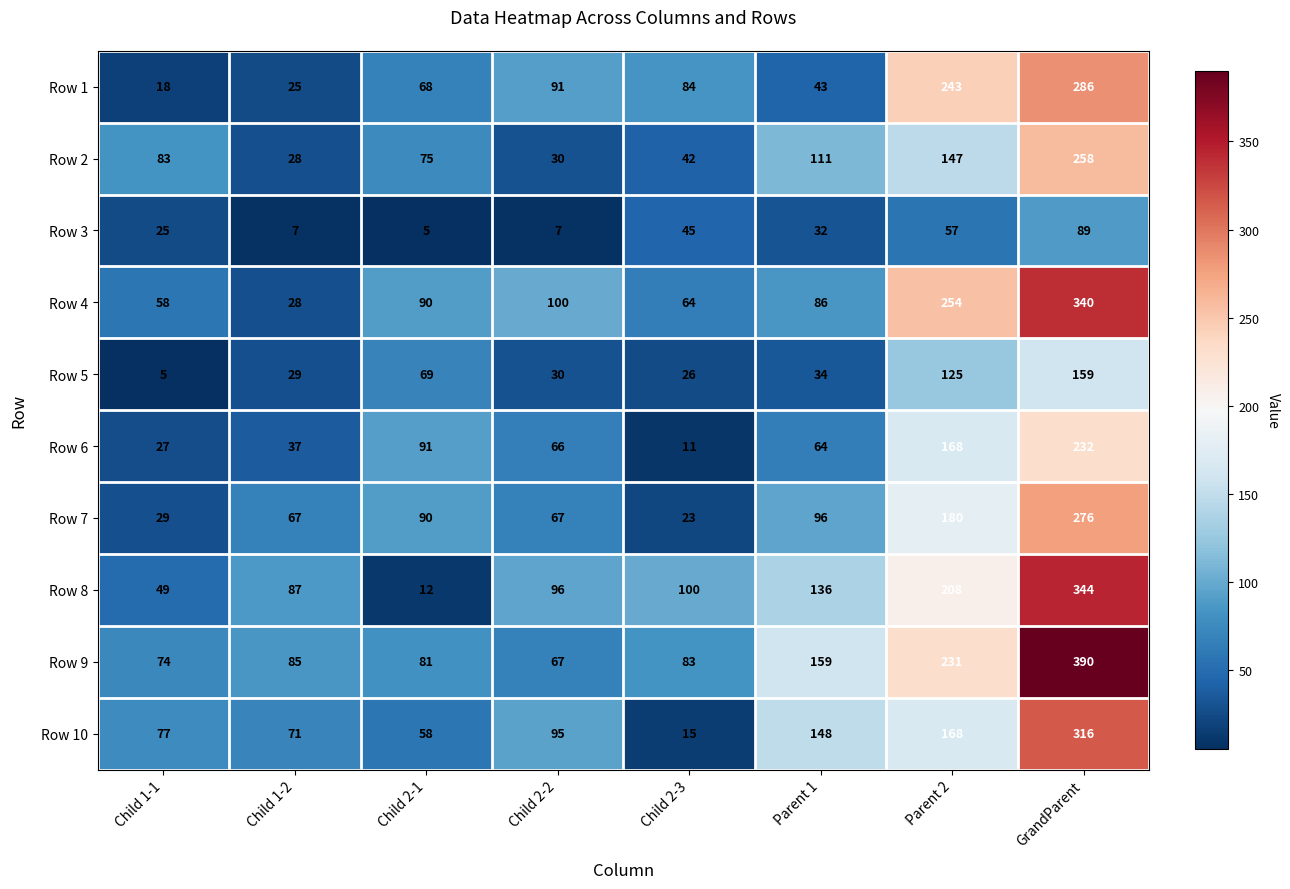

Which category has the highest value across all series?

GrandParent